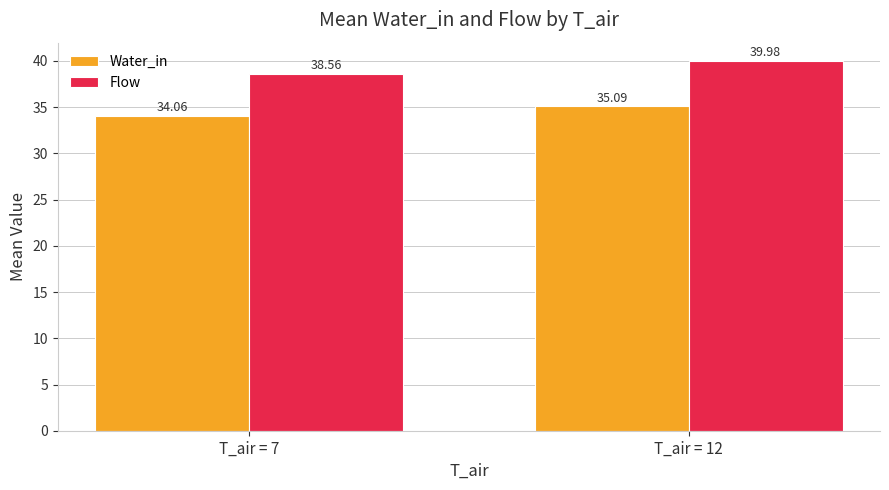

What is the difference between the highest and lowest values at T_air = 12?

4.9